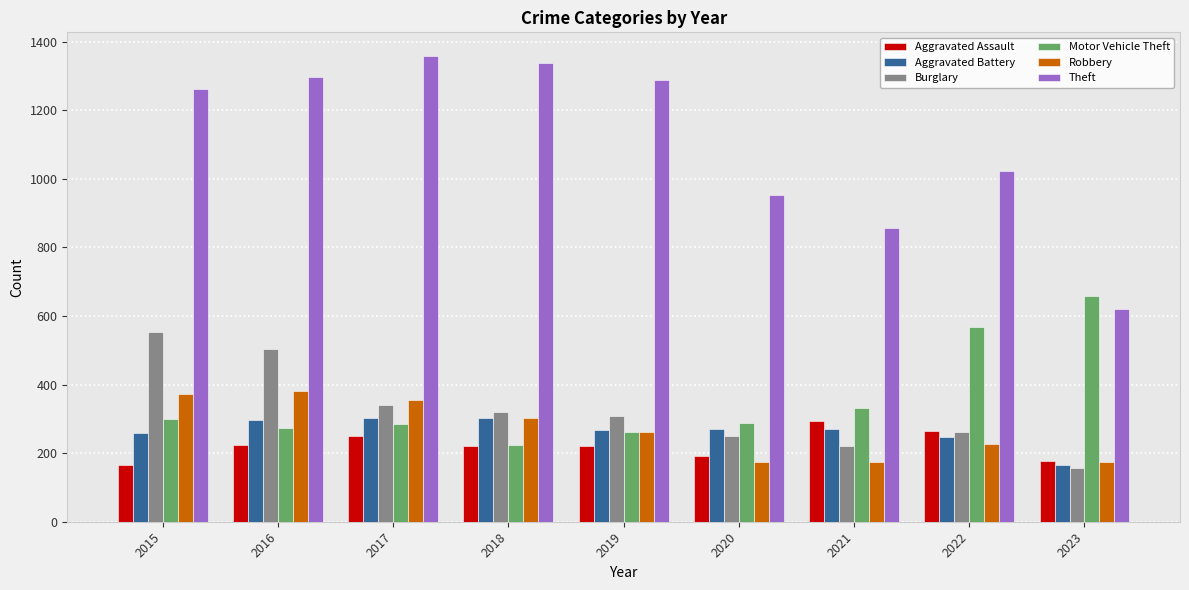

Is the value of Theft at 2023 greater than the value of Robbery at 2020?

Yes